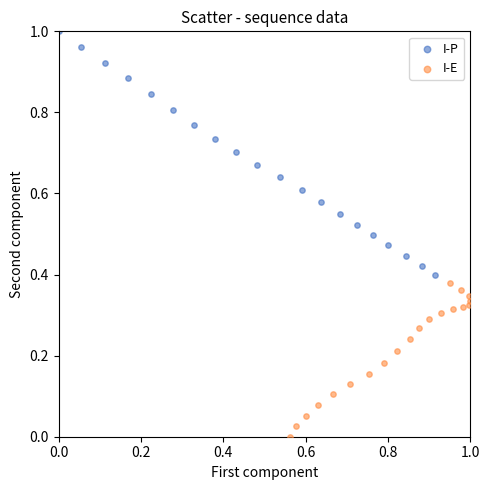

Which series contains the highest Y value?

I-P